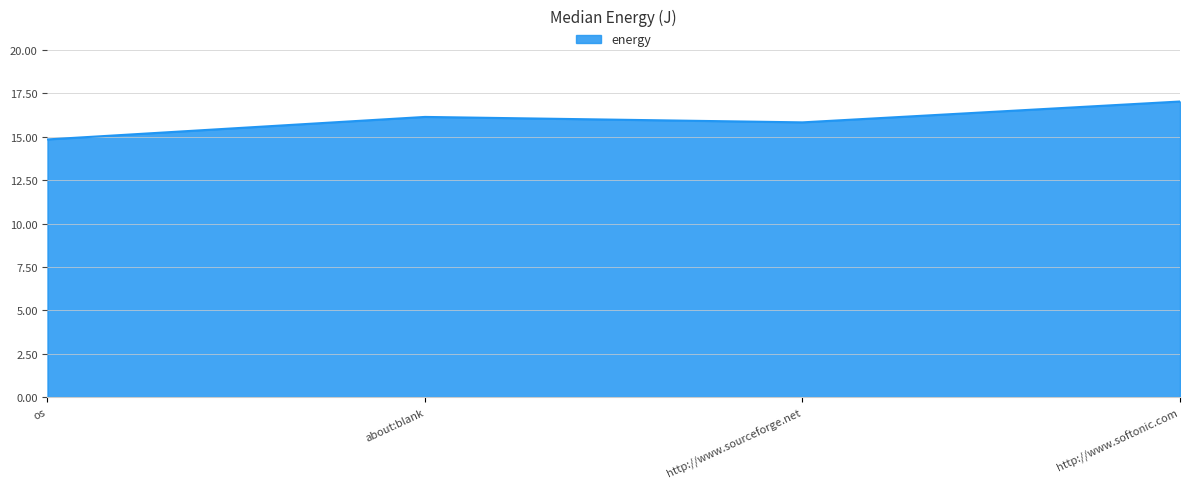

True or false: there are more than 2 points higher than both neighbors.

False